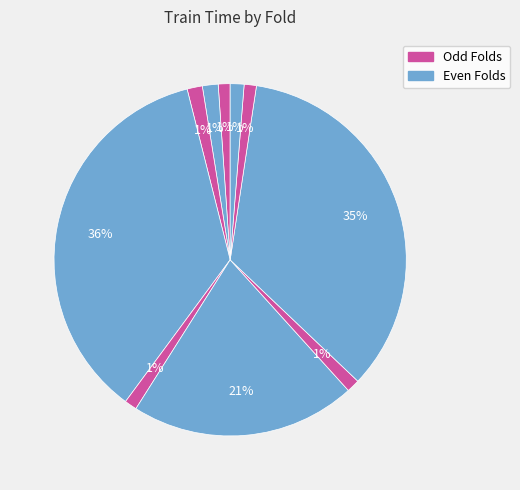

How many slices are in this pie chart?

10